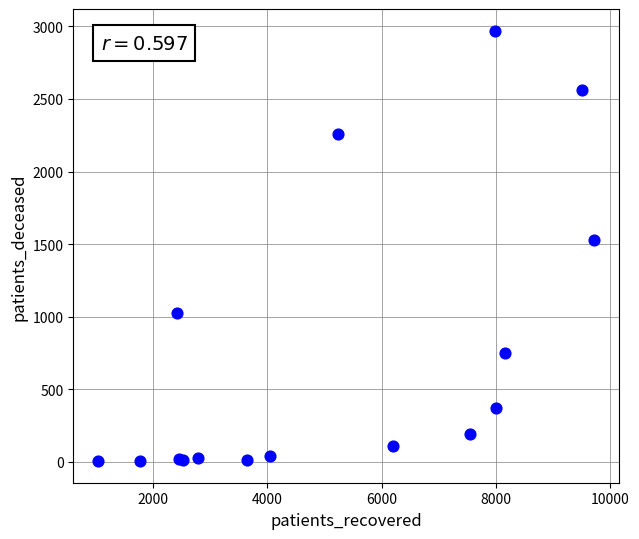

What Y value in the scatter plot is closest to 1487?

1526